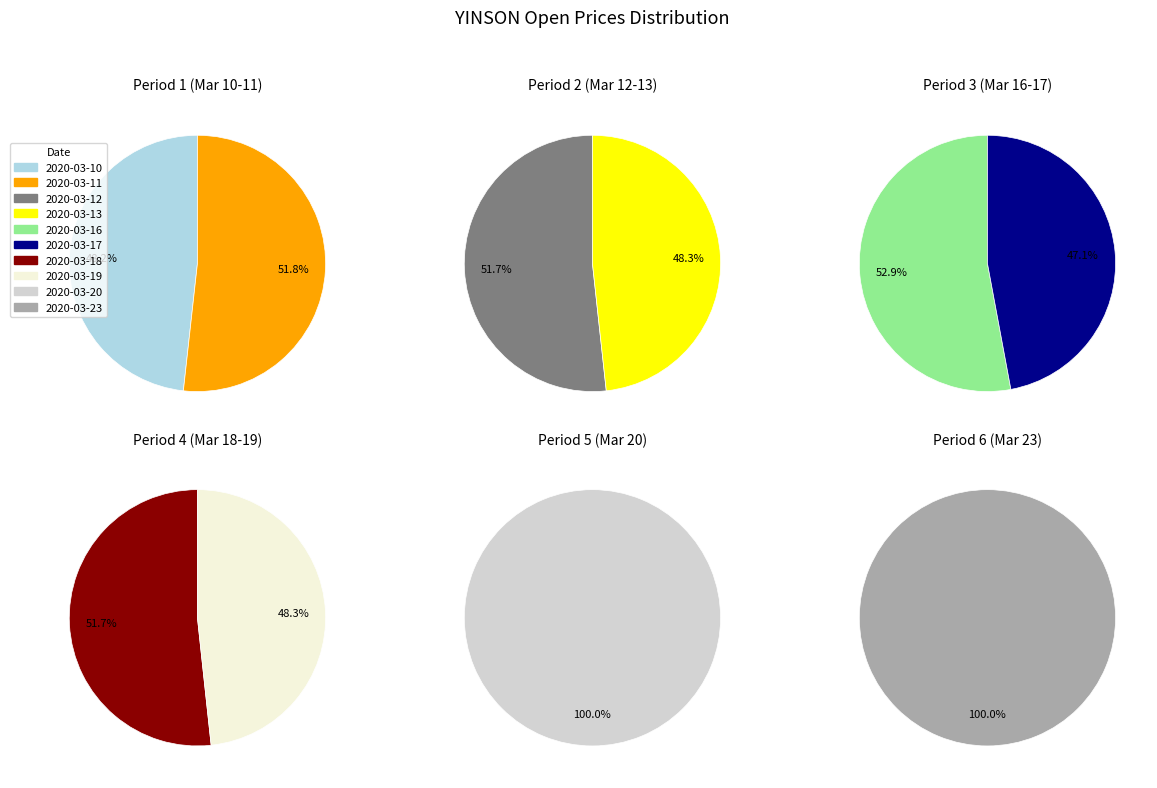

What is the change in value from 2020-03-12 to 2020-03-13?

-0.4